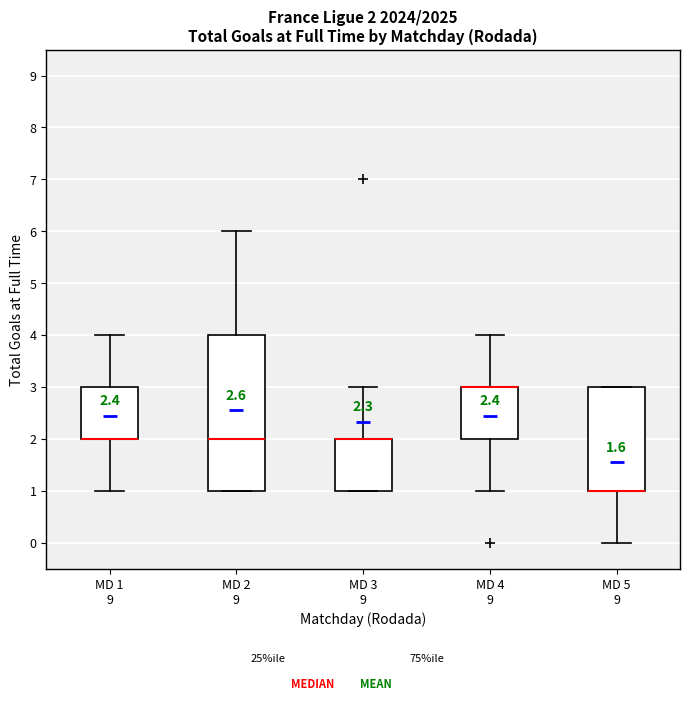

Which box is the tallest, from its lower edge to its upper edge?

MD 2 9